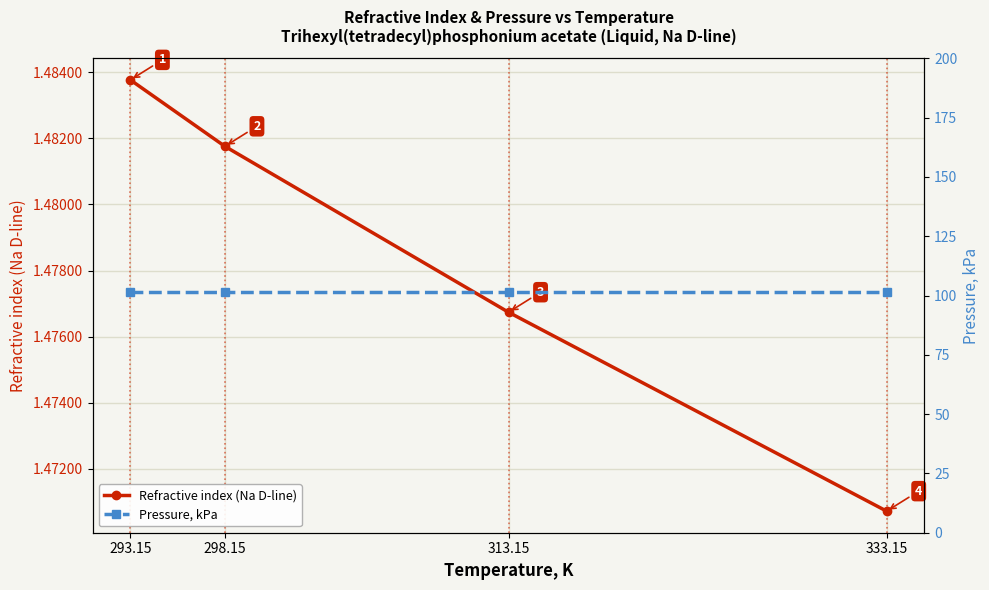

List the series in order of their peak value, lowest first.

Refractive index (Na D-line), Pressure, kPa